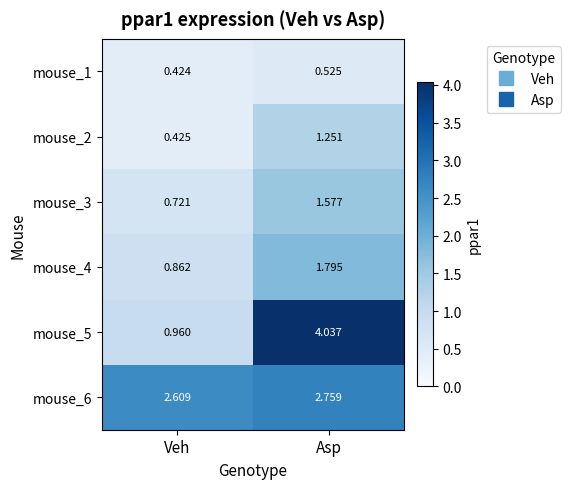

Where is mouse_5 nearest to the value 2?

Veh